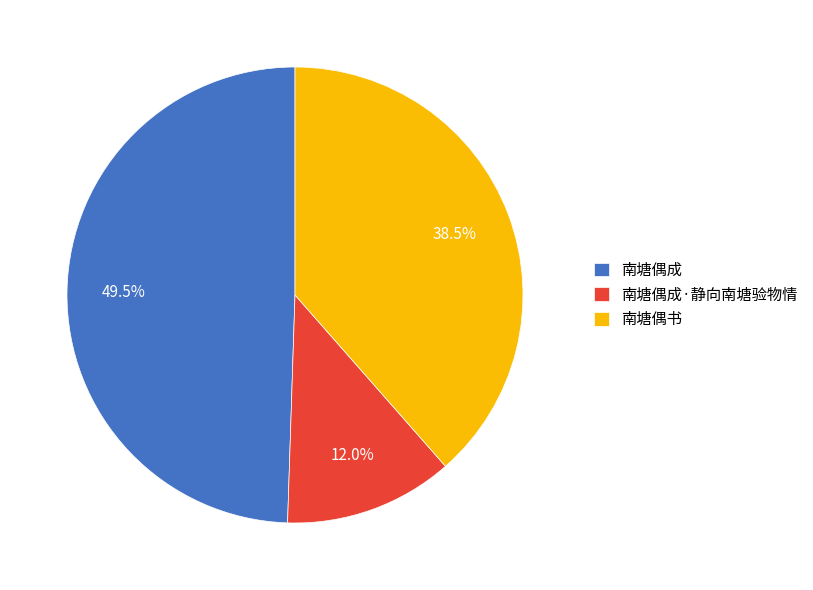

To the nearest percent, what is the average slice percentage?

33%